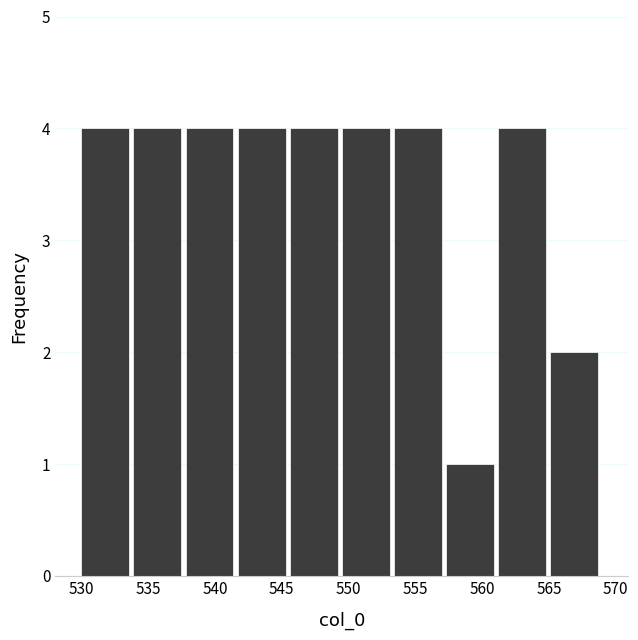

Reading left to right, transcribe this chart: for each bar, give the range it covers on the x-axis and its height. Neither the bar edges nor the heights are printed on the chart, so give them approximately, as read against the axes.

530.0 to 533.9: 4
533.9 to 537.8: 4
537.8 to 541.7: 4
541.7 to 545.6: 4
545.6 to 549.5: 4
549.5 to 553.4: 4
553.4 to 557.3: 4
557.3 to 561.2: 1
561.2 to 565.1: 4
565.1 to 569.0: 2